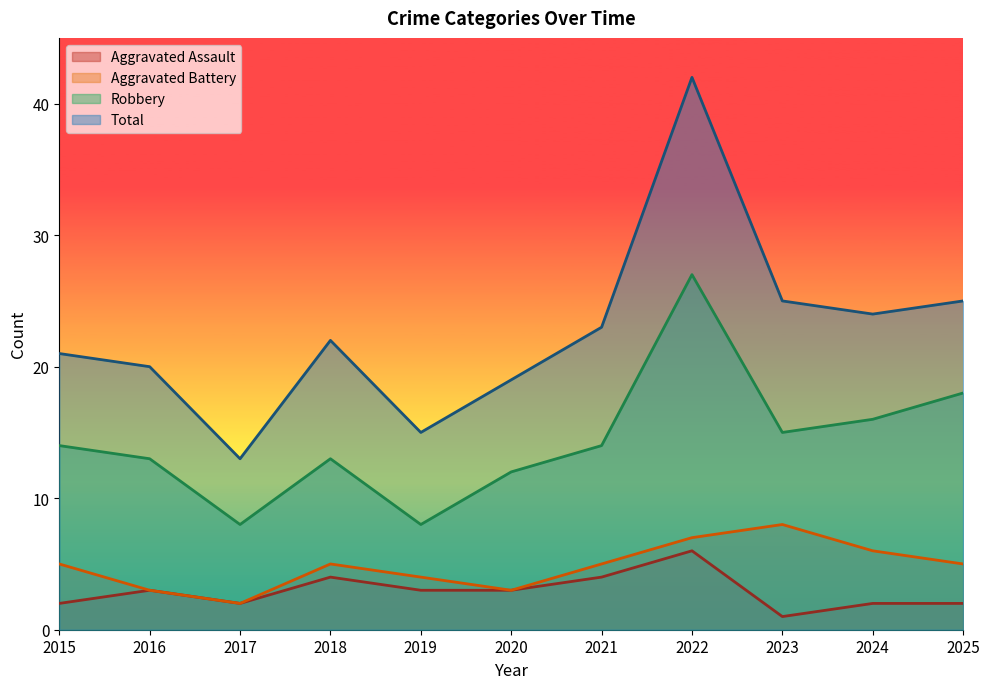

Which series changed the most between 2021 and 2024?

Aggravated Assault